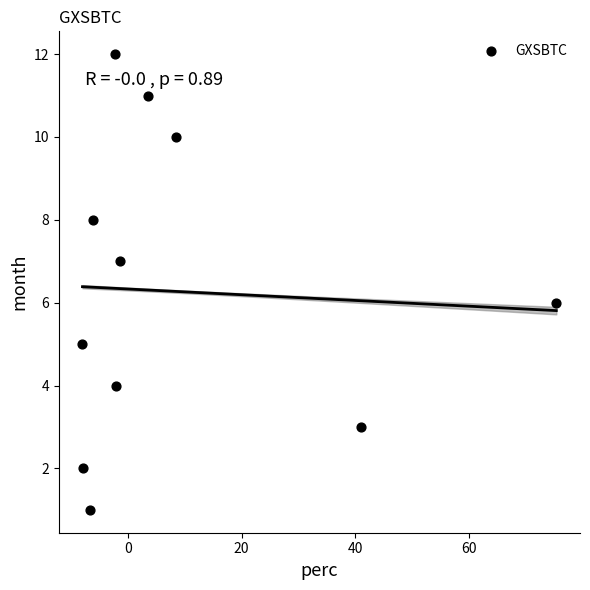

What is the range of Y values (max minus min)?

11